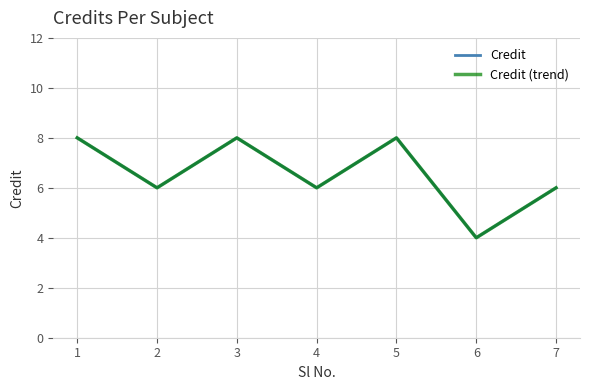

How many Credit (trend) values are between 6 and 8?

6